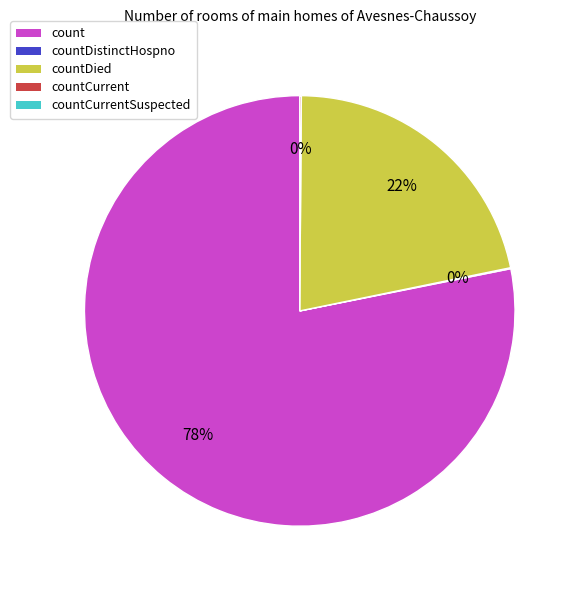

Is there a majority slice in this chart?

Yes